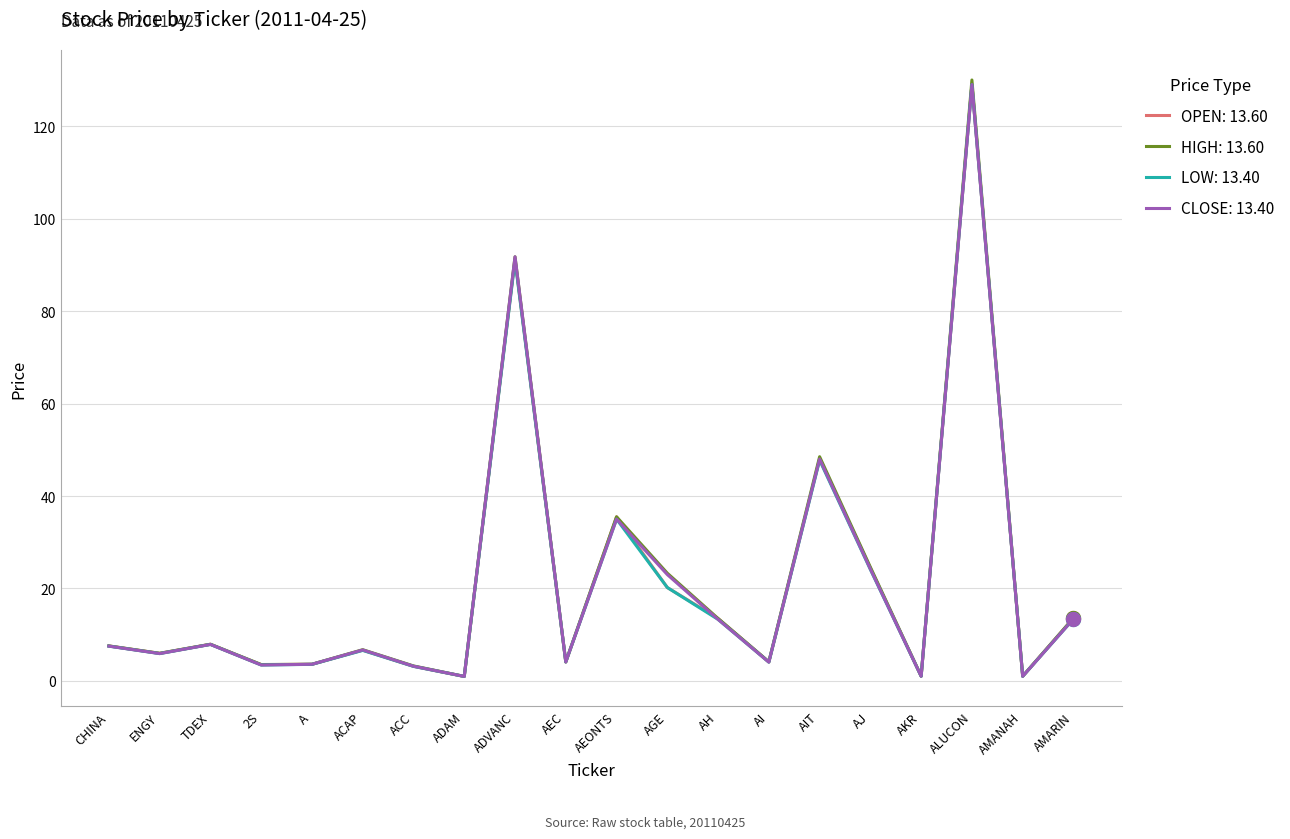

Which category has the highest value in the CLOSE: 13.40 series?

ALUCON